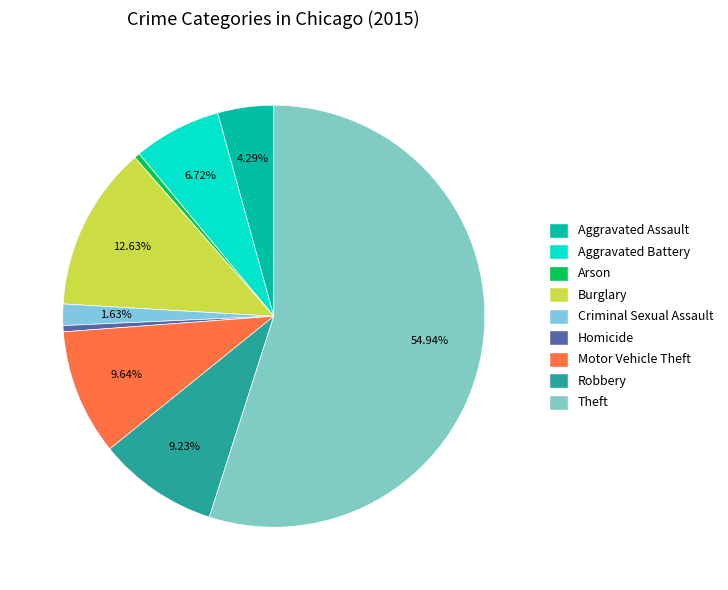

Is it true that Theft is 55% of the pie?

True